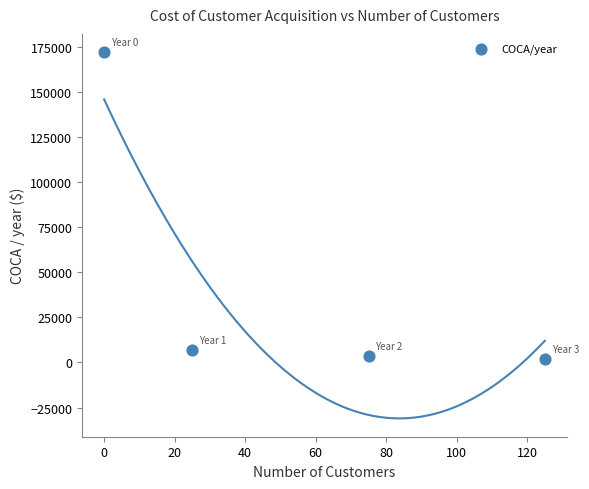

What Y value in the scatter plot is closest to 87088?

6880.0